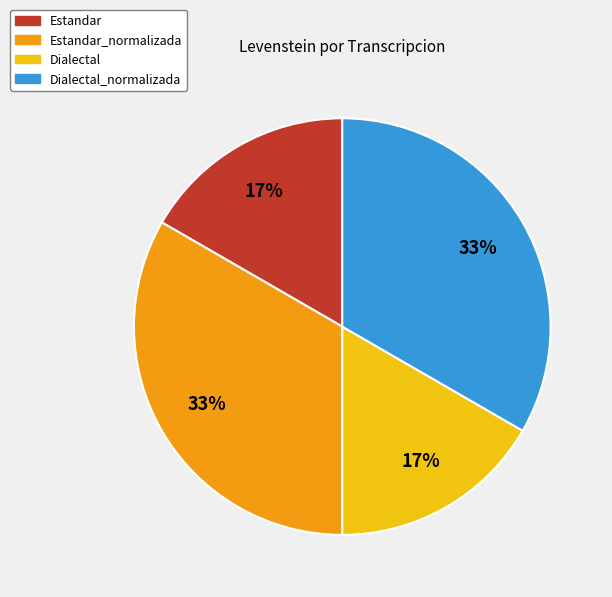

To the nearest percent, what is the average slice percentage?

25%